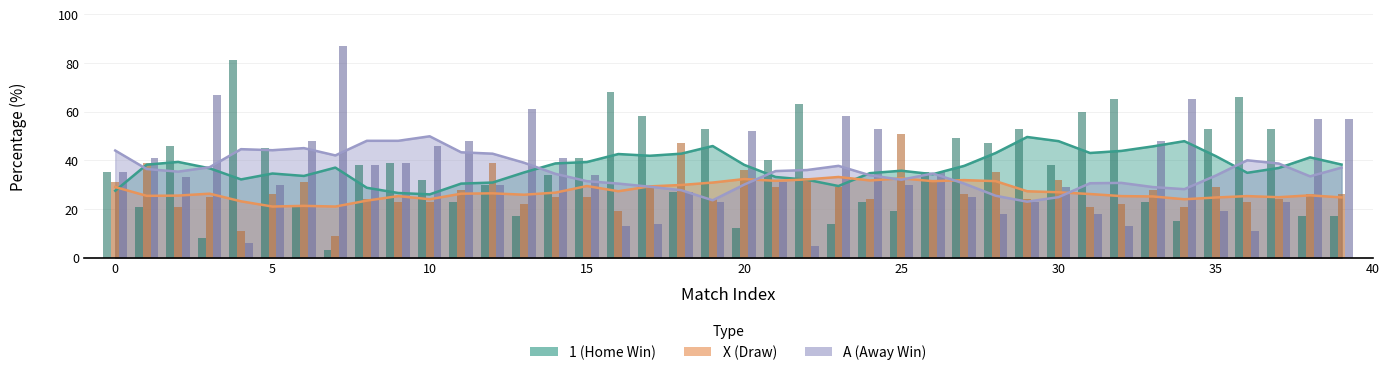

Does the chart contain any negative values?

No